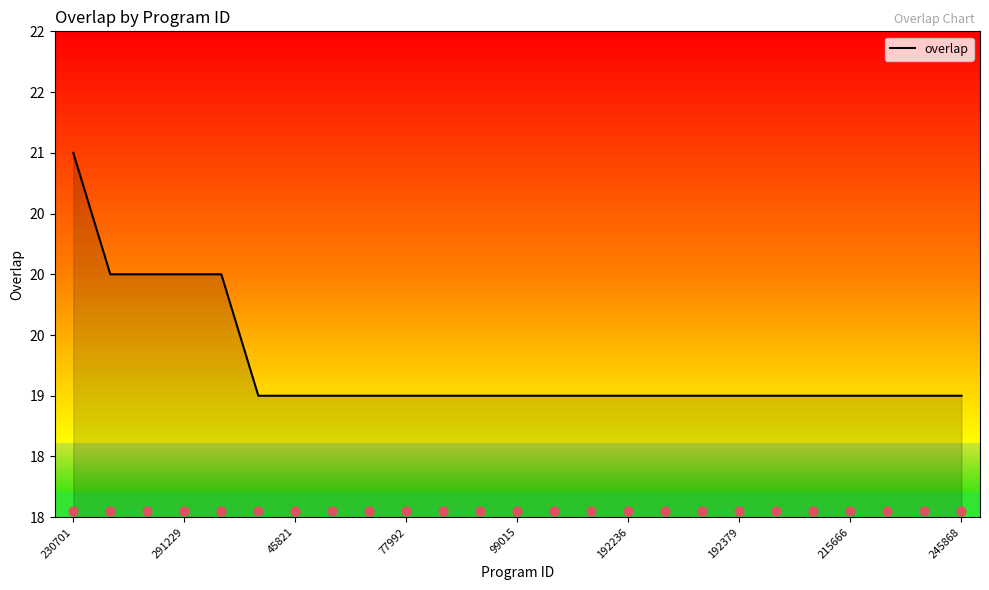

Approximately how many times larger is the value at 215666 compared to 192236?

1.0